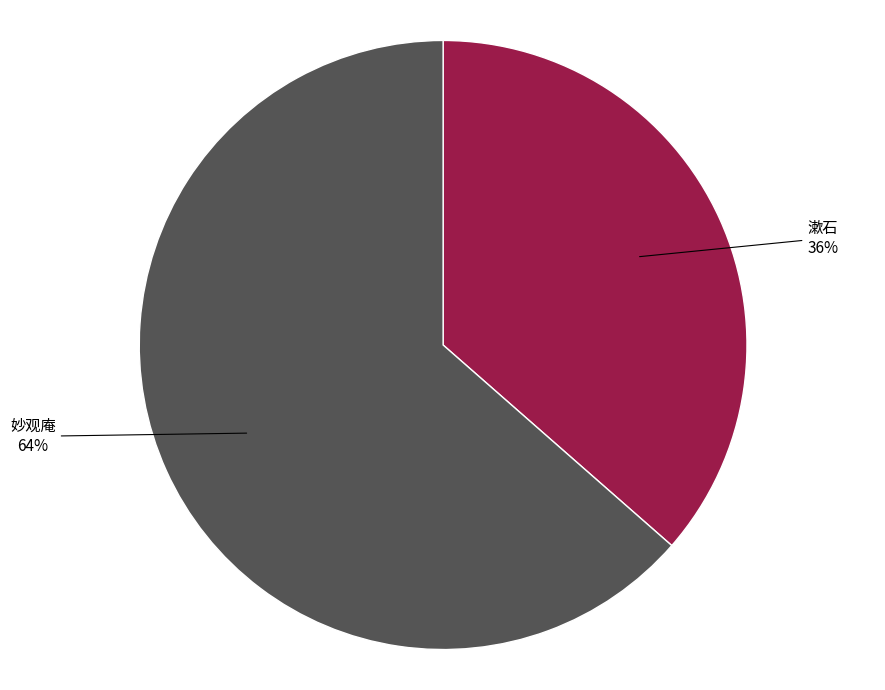

Does any single category account for the majority?

Yes